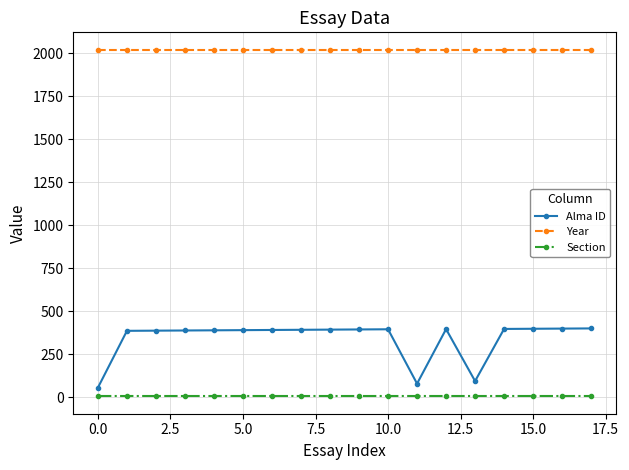

What is the difference between the maximum and second lowest values in the Alma ID series?

321